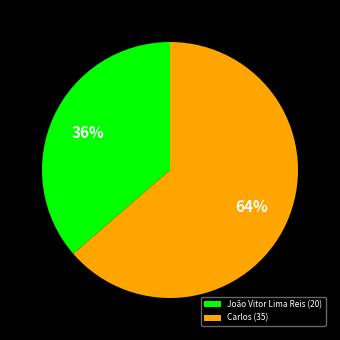

To the nearest percent, what is the average slice percentage?

50%